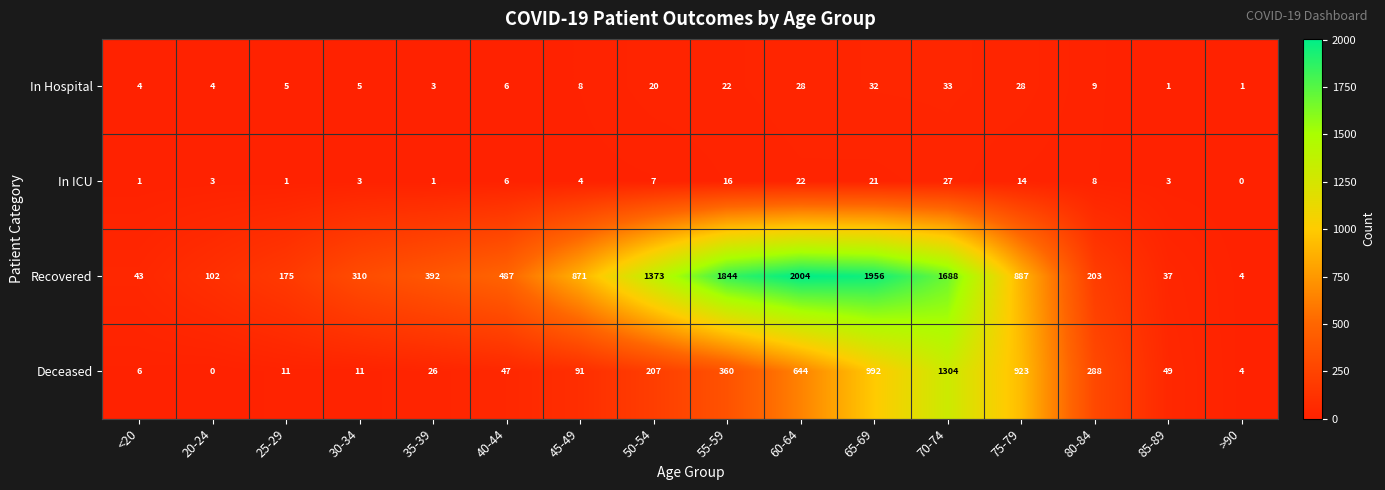

Where is In ICU nearest to the value 13?

75-79